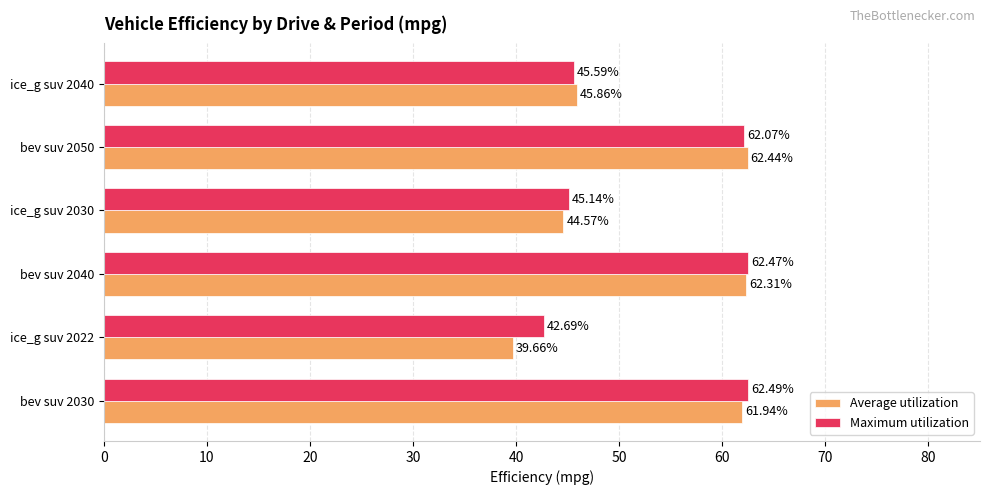

How many data points in Average utilization are less than 61?

3